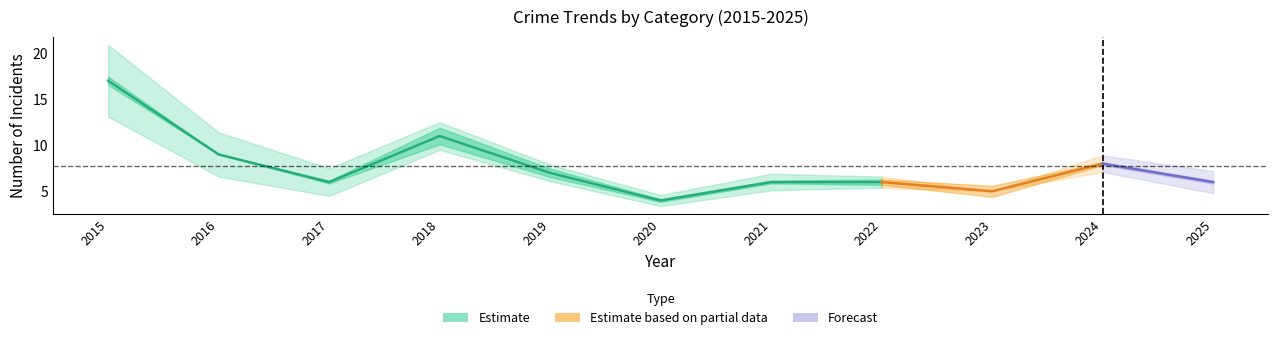

In Aggravated Battery, how many points are higher than both neighbors (excluding endpoints)?

2